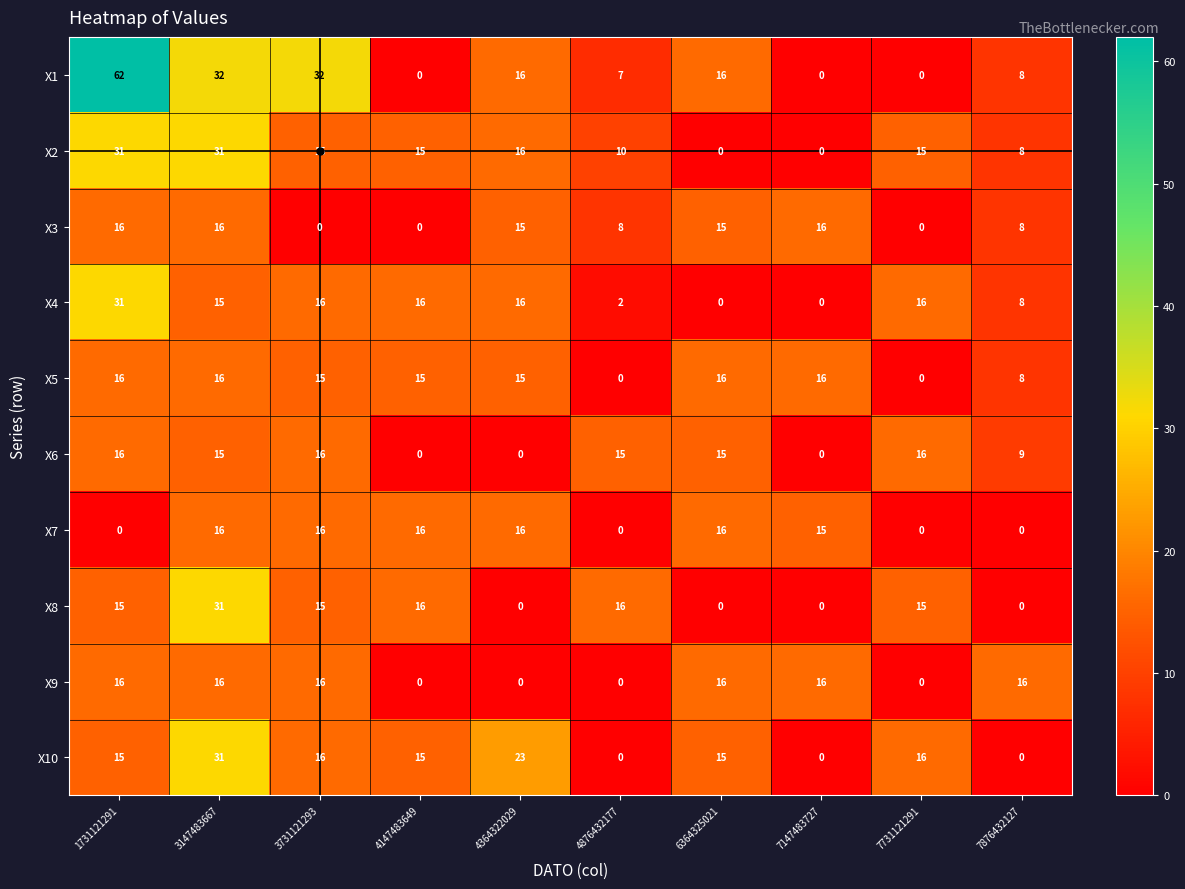

How many categories are shown in the chart?

10